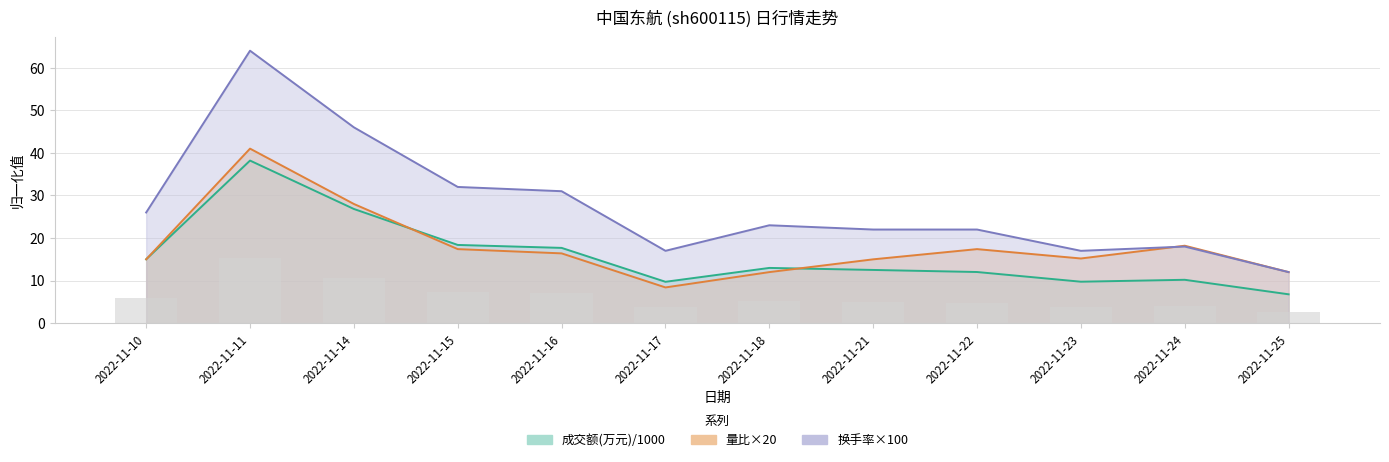

How many series are shown in this chart?

3